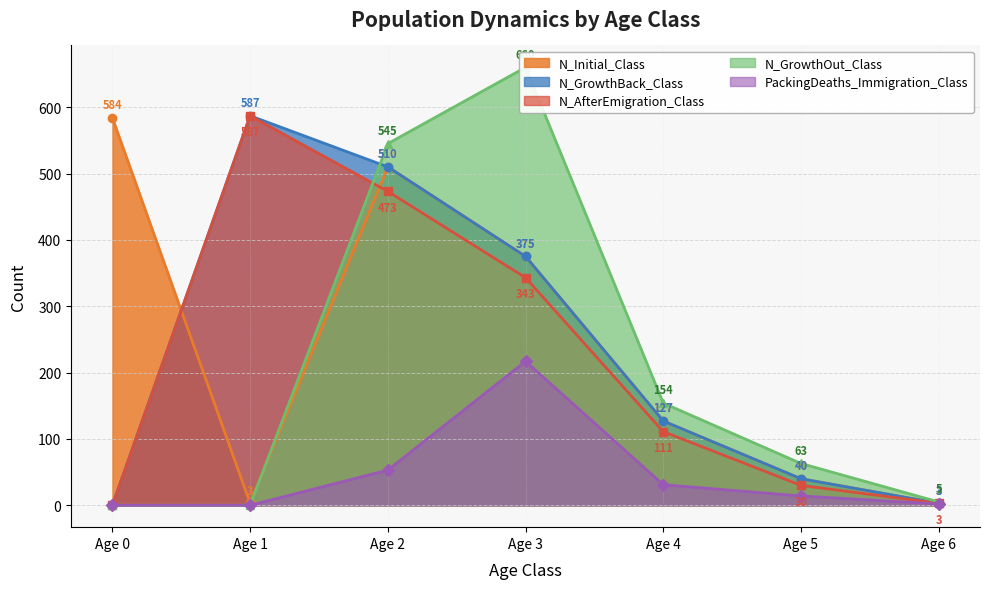

At which category is the sum across all series the highest?

Age 2